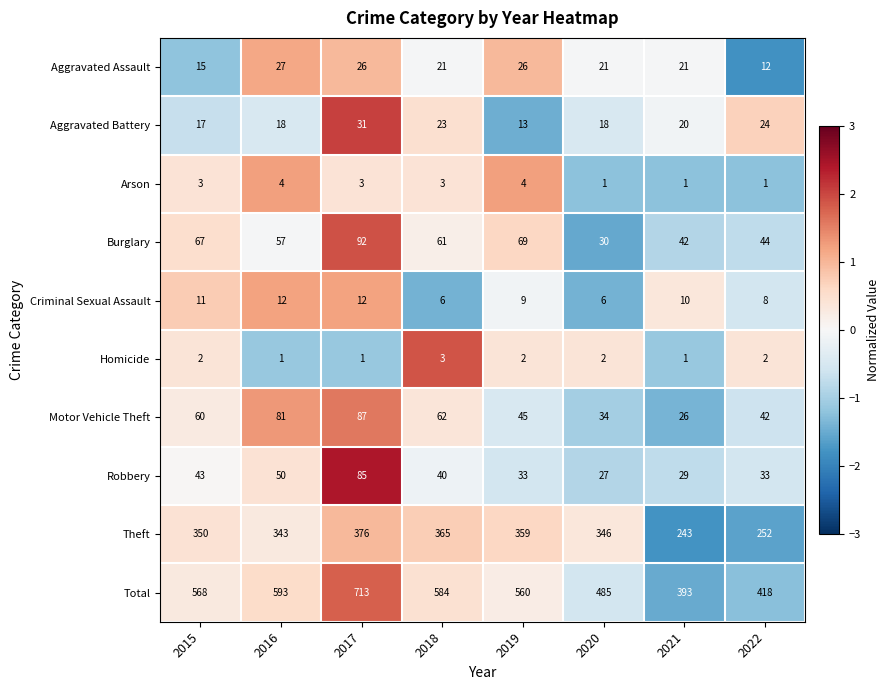

Which series has the largest range (max minus min)?

Total